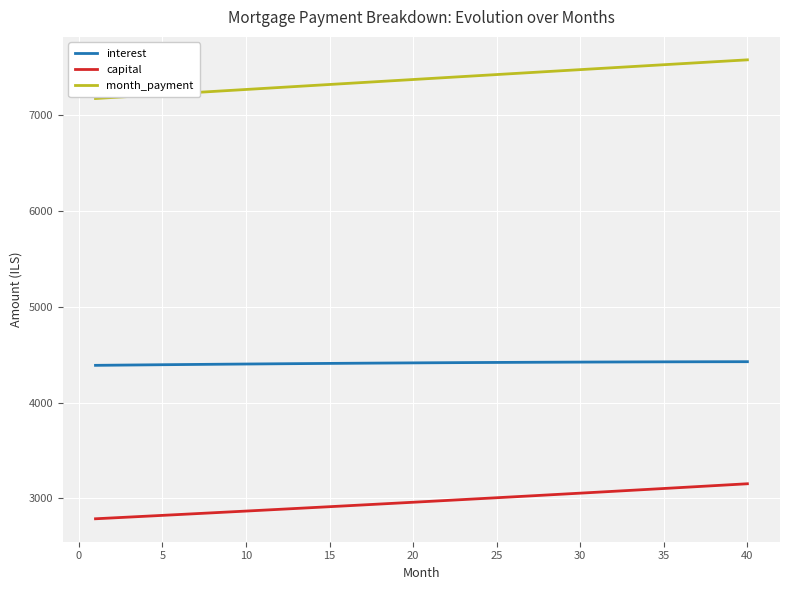

What is the difference between the maximum and second lowest values in the month_payment series?

393.3